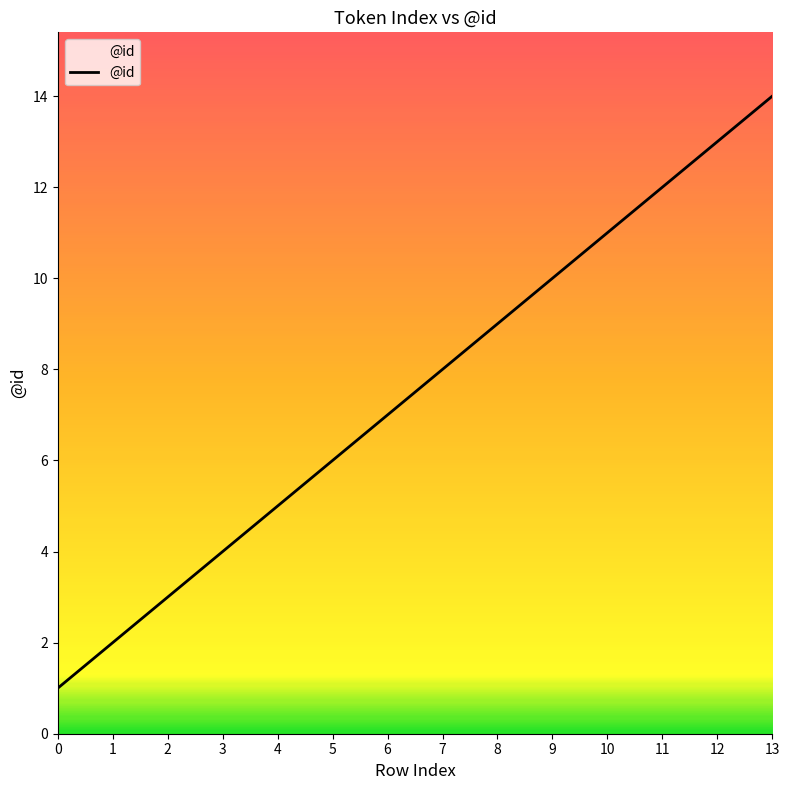

How many values are below 8?

7